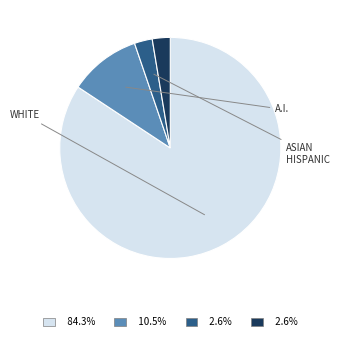

How many segments does this pie chart have?

4